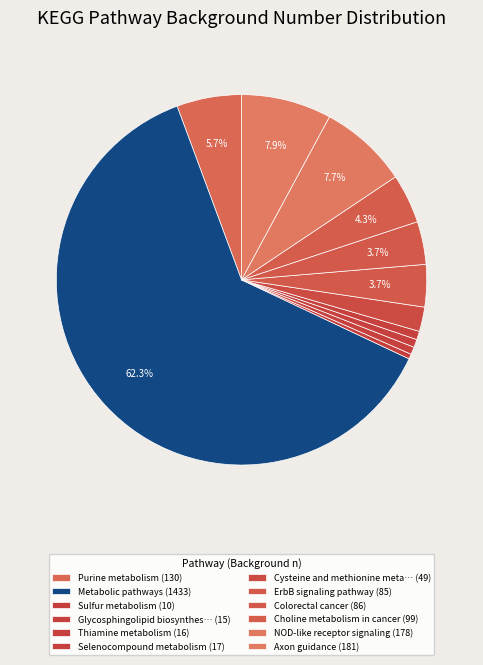

Which category has the biggest portion of the pie?

Metabolic pathways